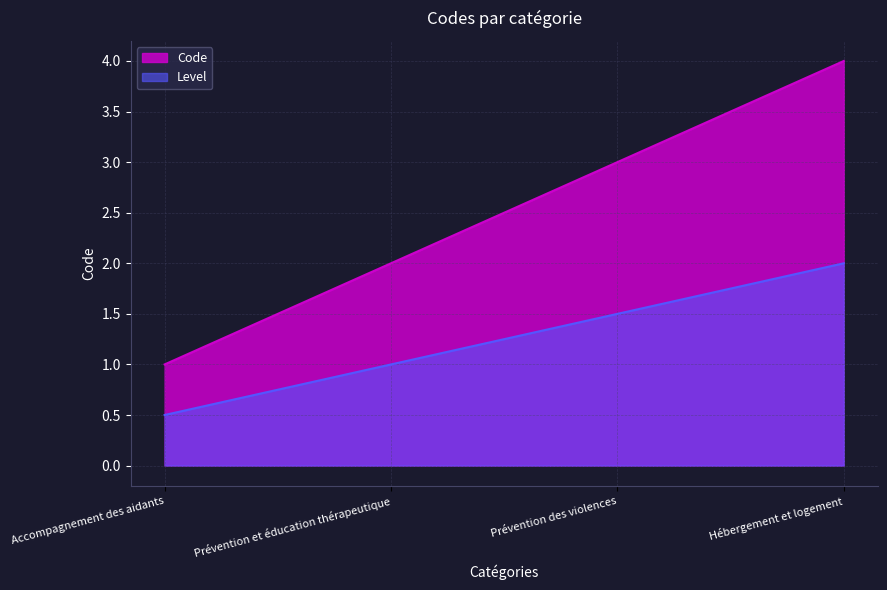

Count the number of values greater than 3.

1